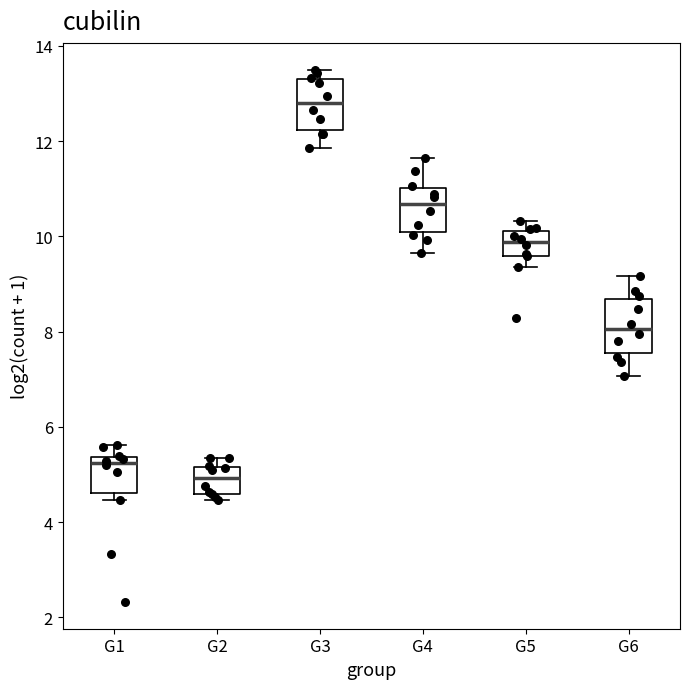

Reading left to right, read every box against the y-axis: the position of its median line, the range the box covers, and the ends of its whiskers. The values are not printed on the chart, so give them approximately, as read against the axis.

G1: median 5.2, box 4.6 to 5.4, whiskers 4.4 to 5.6
G2: median 5.0, box 4.6 to 5.2, whiskers 4.4 to 5.4
G3: median 12.8, box 12.2 to 13.4, whiskers 11.8 to 13.6
G4: median 10.6, box 10.0 to 11.0, whiskers 9.6 to 11.6
G5: median 9.8, box 9.6 to 10.2, whiskers 9.4 to 10.4
G6: median 8.0, box 7.6 to 8.6, whiskers 7.0 to 9.2